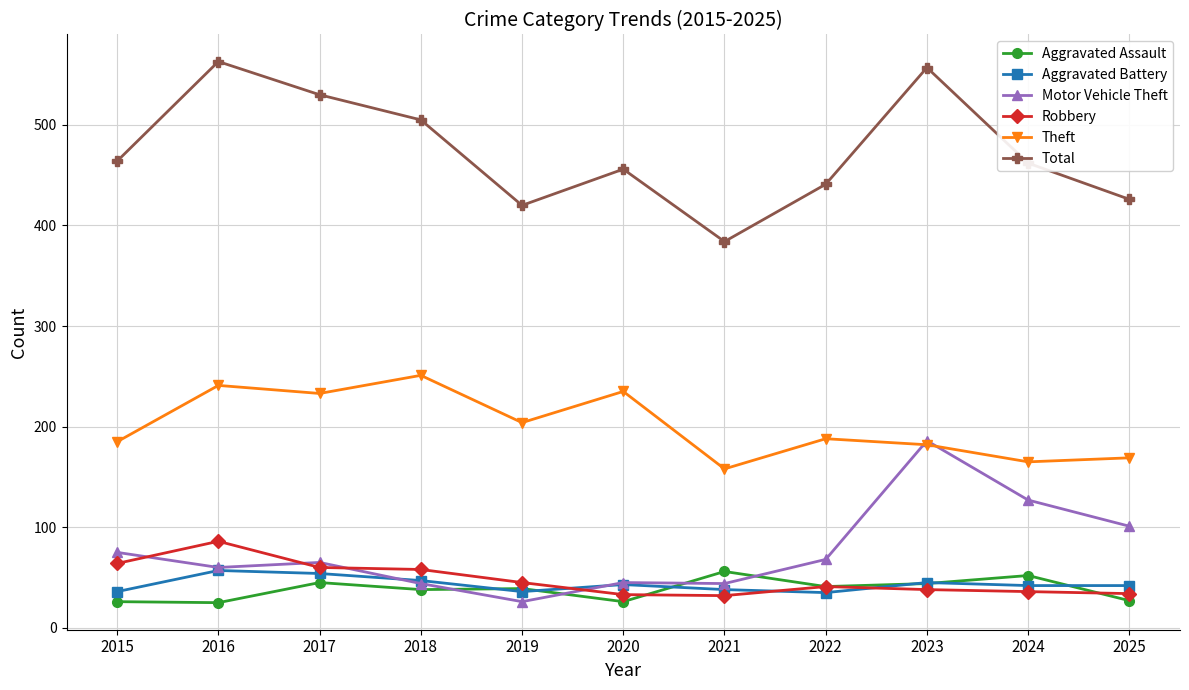

What is the value of the Theft point at the 1st from the left?

185